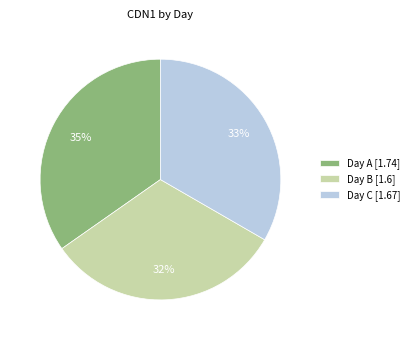

Count the number of slices in the pie.

3